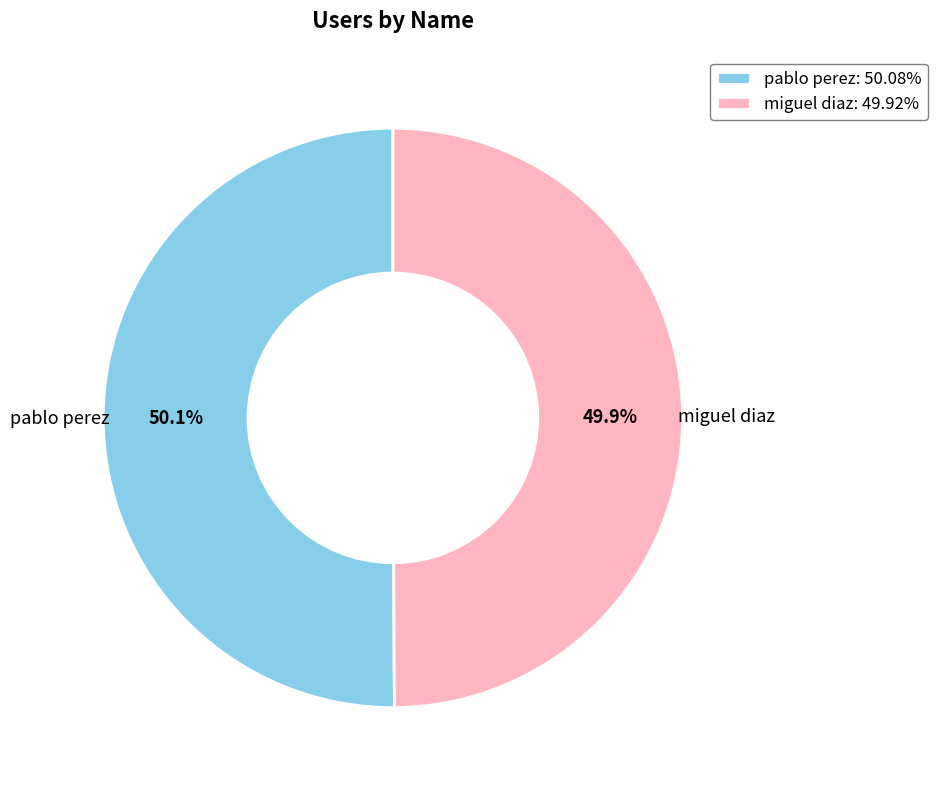

How many segments does this pie chart have?

2